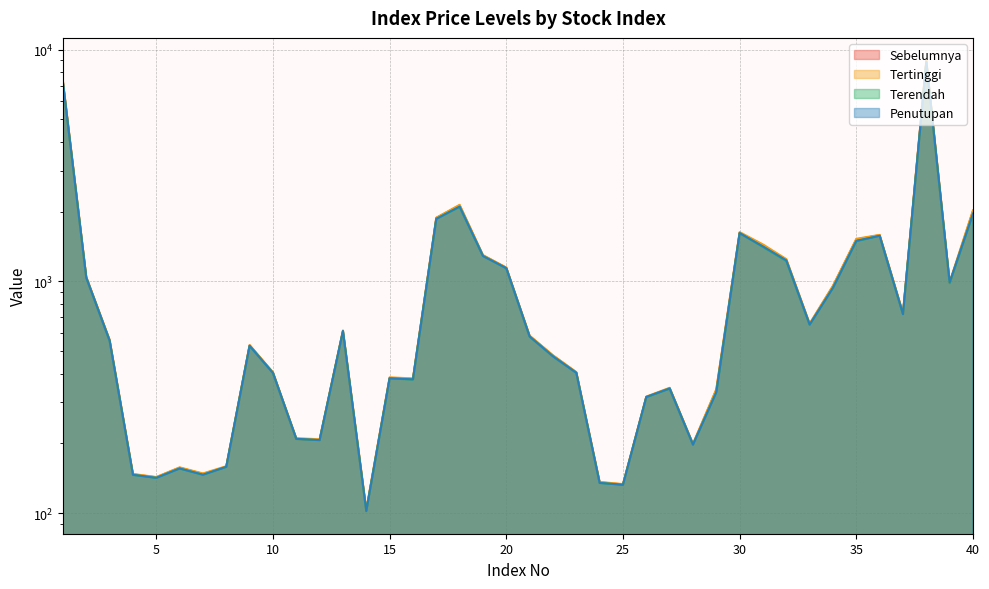

Reading left to right, list all the values displayed in this chart.

Sebelumnya: 7275.3	1041.0	557.3	146.9	142.6	156.8	147.5	158.3	529.5	403.7	208.8	206.7	608.7	102.6	382.9	379.1	1877.1	2125.0	1293.1	1144.8	580.7	478.0	404.6	135.7	132.9	316.7	346.0	198.2	339.9	1619.7	1422.9	1238.4	653.8	952.4	1515.5	1582.4	726.5	8941.0	984.1	2008.0
Tertinggi: 7297.4	1045.0	559.6	147.5	143.0	157.4	148.2	159.3	531.0	405.1	210.4	208.2	614.1	103.6	385.1	381.0	1882.3	2139.5	1297.8	1146.0	582.9	479.6	405.7	136.2	133.4	318.2	347.1	198.9	342.2	1630.9	1442.7	1247.0	656.9	957.5	1526.2	1586.4	729.4	8982.9	993.6	2026.7
Terendah: 7199.2	1036.4	554.3	146.1	141.8	155.6	146.2	158.0	526.6	402.2	208.7	206.2	608.5	101.9	380.8	377.0	1859.8	2094.8	1285.9	1138.7	577.5	474.5	402.7	134.9	132.4	315.8	344.5	197.3	332.2	1613.4	1407.3	1224.2	648.7	937.8	1489.4	1572.4	720.9	8816.2	981.1	1953.2
Penutupan: 7199.2	1037.1	554.8	146.2	141.8	155.7	146.4	158.4	526.6	402.4	209.1	206.4	610.8	102.1	381.6	377.5	1859.8	2102.3	1286.5	1139.3	577.8	474.7	402.9	134.9	132.4	317.1	344.7	197.3	332.2	1615.5	1413.8	1231.3	650.9	937.8	1495.4	1572.4	721.8	8849.9	990.6	1959.0